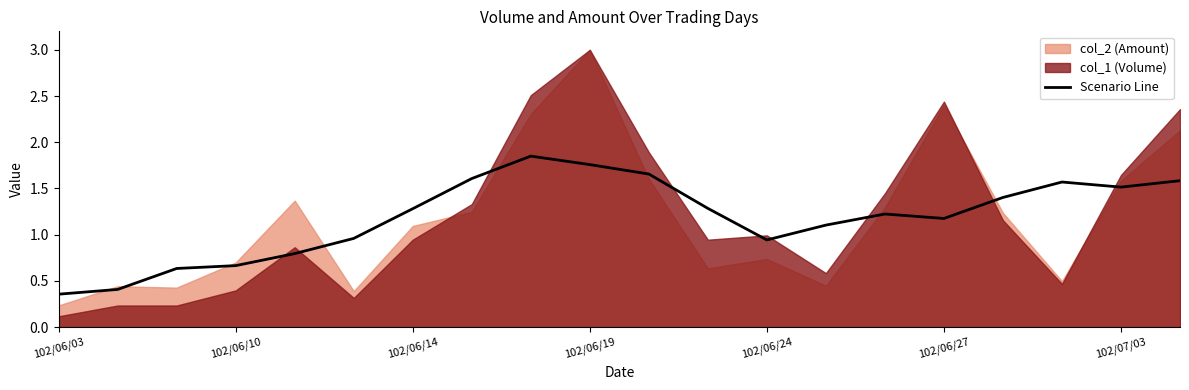

Reading left to right, list all the values displayed in this chart.

0.4	0.4	0.6	0.7	0.8	1.0	1.3	1.6	1.8	1.8	1.7	1.3	0.9	1.1	1.2	1.2	1.4	1.6	1.5	1.6